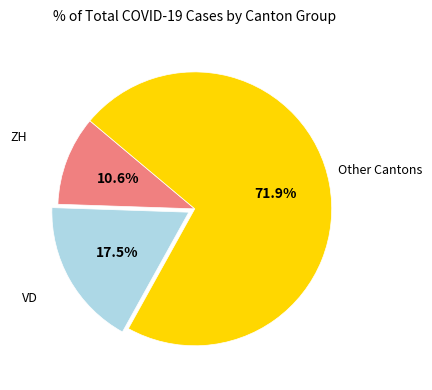

Is there a majority slice in this chart?

Yes